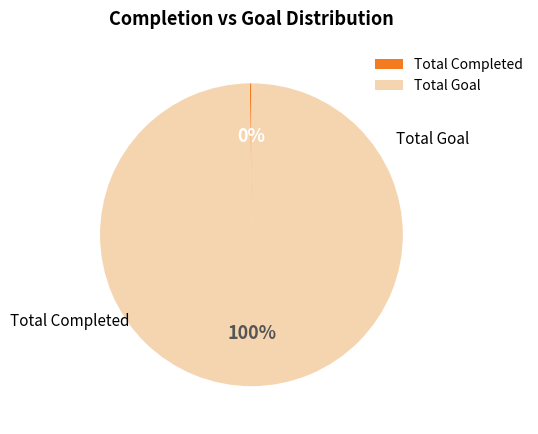

Is it true that Total Completed is 0% of the pie?

True